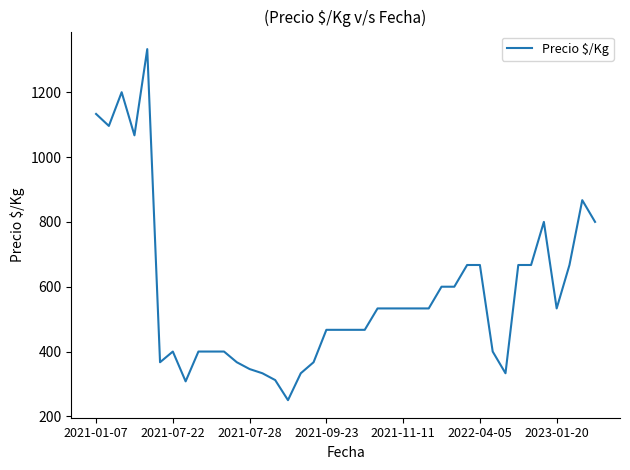

What is the greatest value displayed?

1333